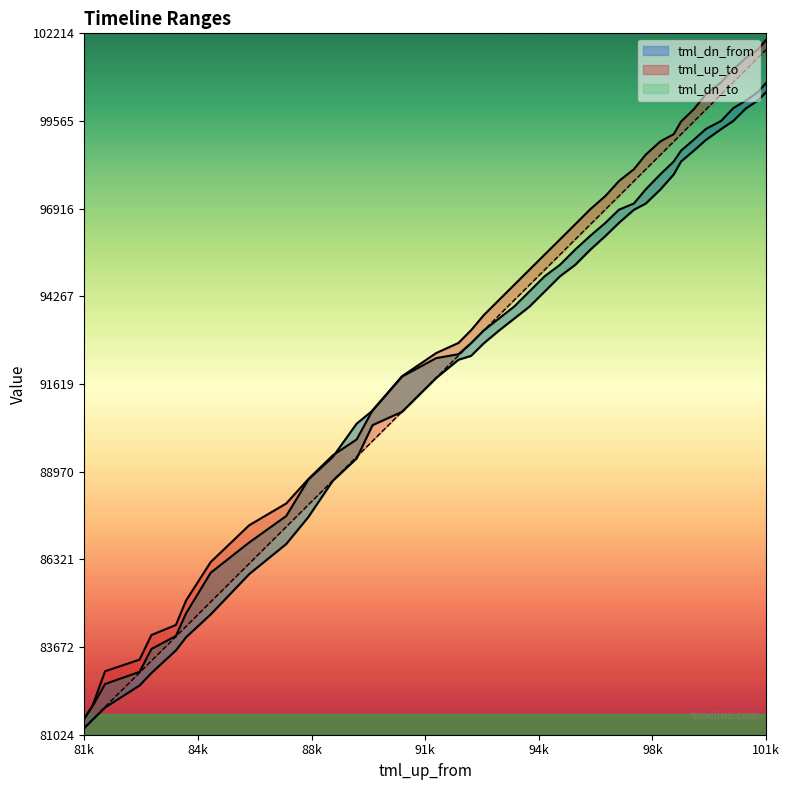

What is the minimum value shown in the chart?

81224